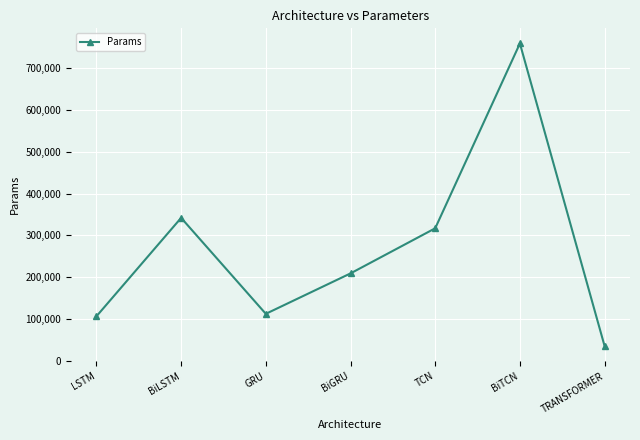

What is the difference between the maximum and minimum values?

724155.0